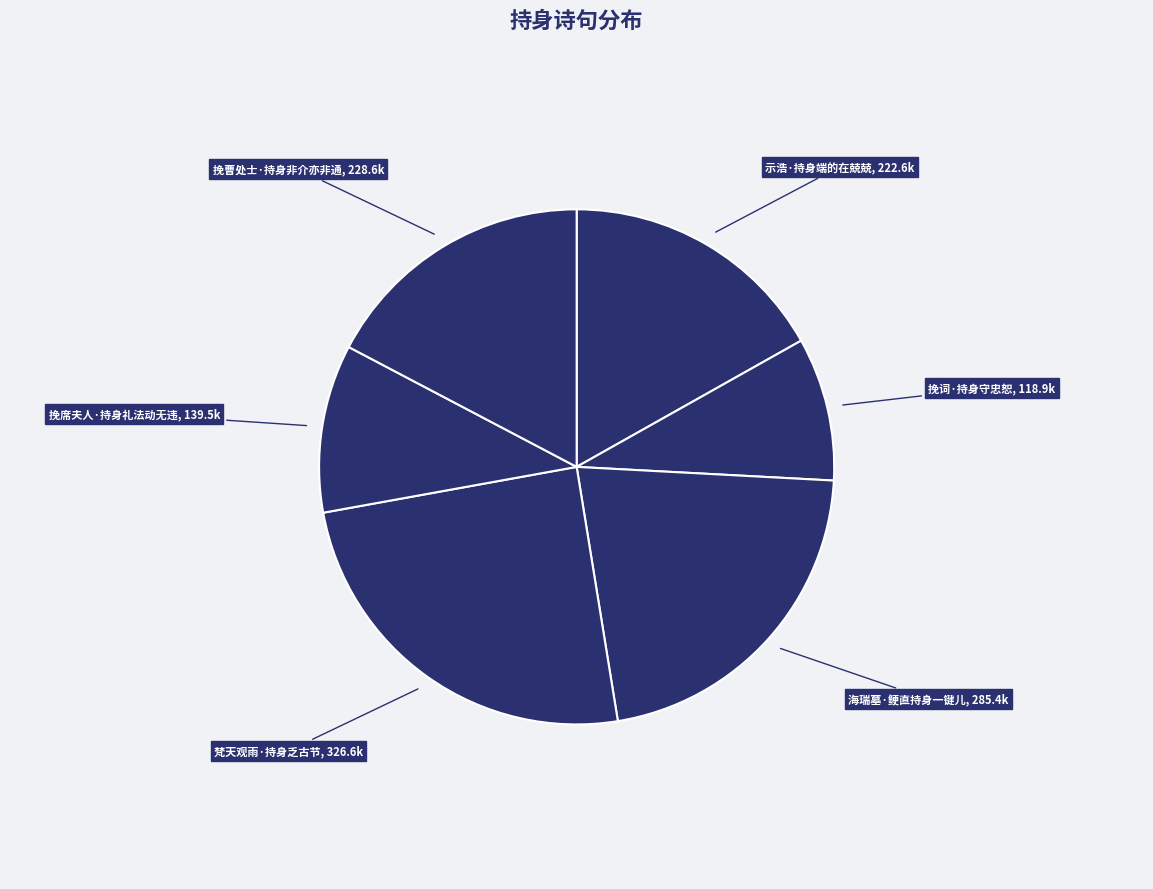

Count the number of slices in the pie.

6